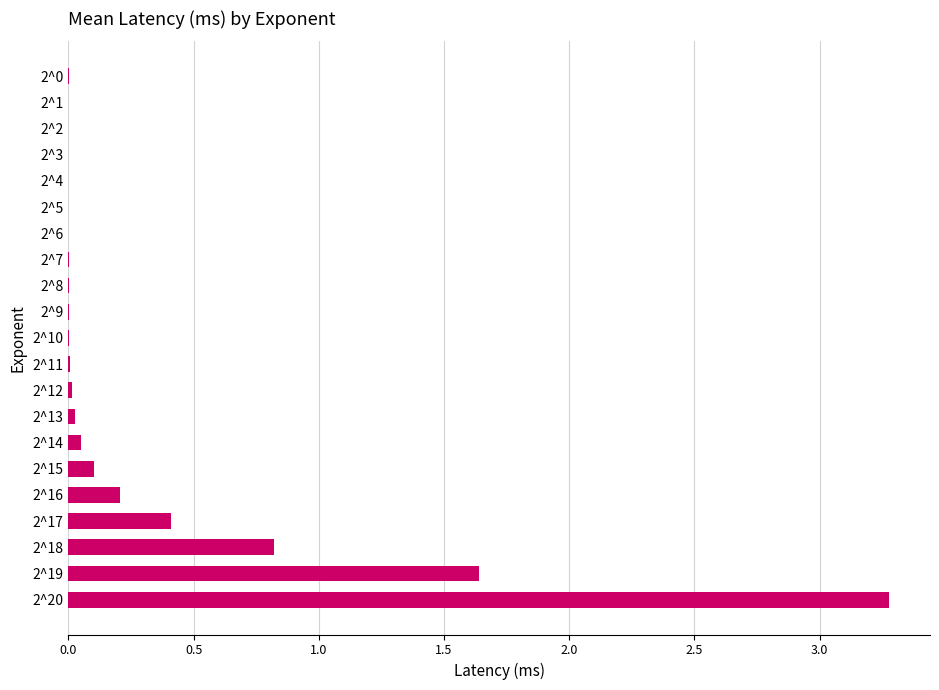

The chart shows a value of 0.1 at 2^15. True or false?

True